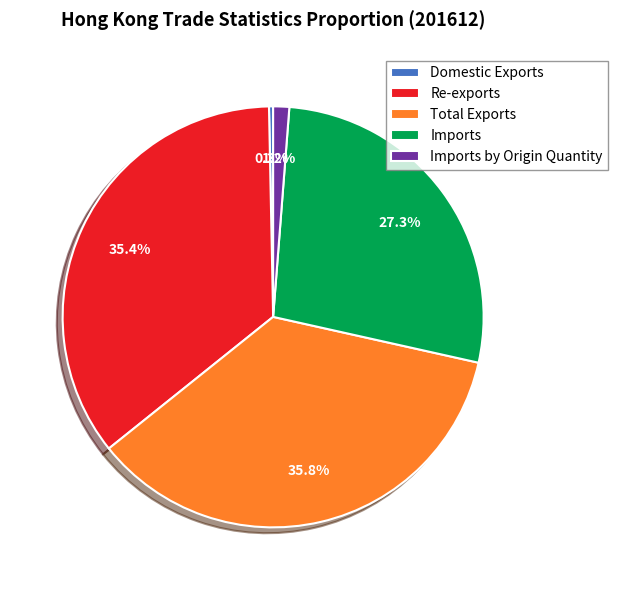

To the nearest percent, what portion does Imports represent?

27%